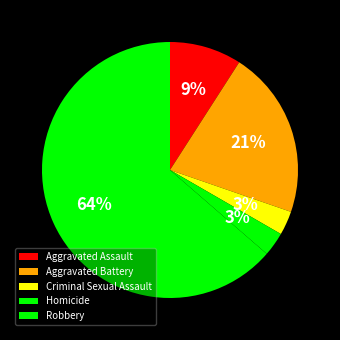

Rank the categories by value from lowest to highest.

Criminal Sexual Assault, Homicide, Aggravated Assault, Aggravated Battery, Robbery